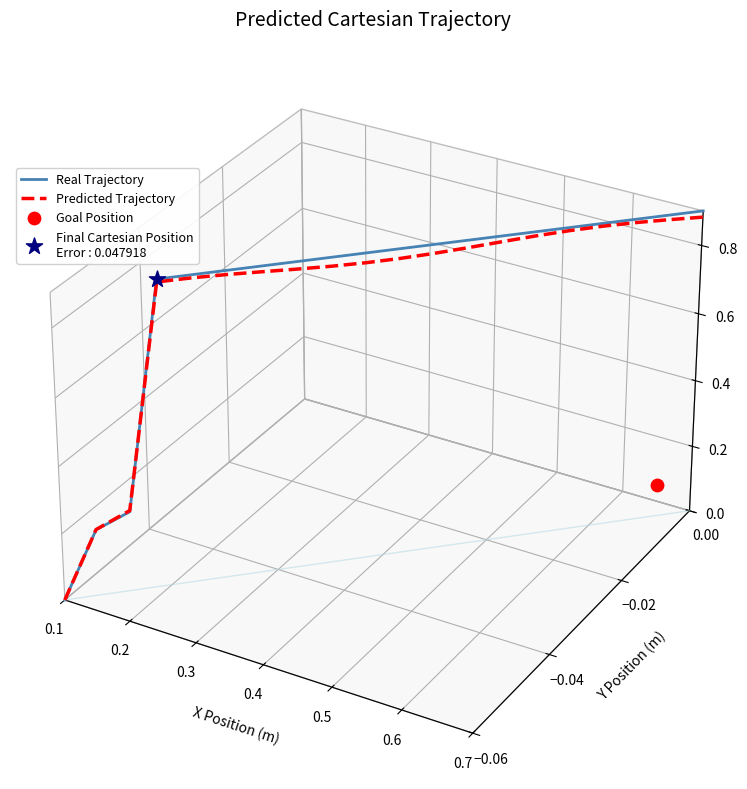

Which series contains the lowest Y value?

Real Trajectory